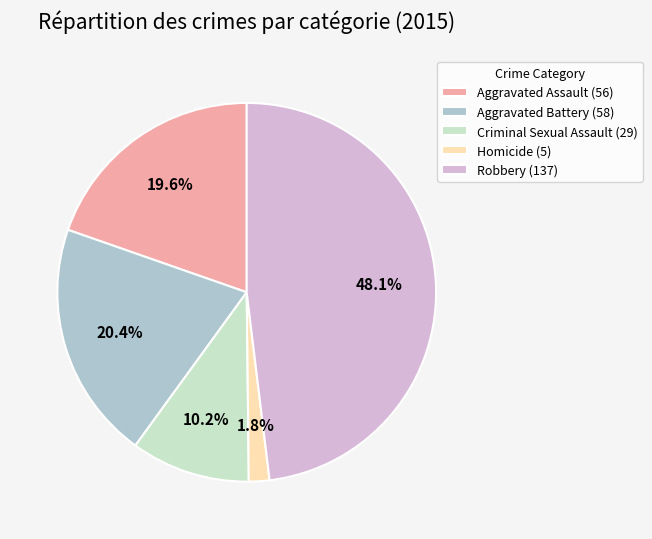

Which slice is the largest?

Robbery